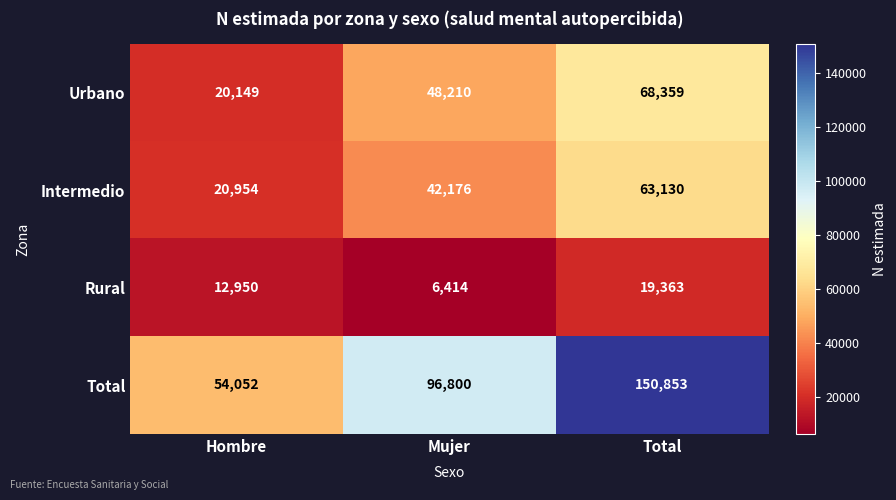

Which category has the lowest value in the Rural series?

Mujer